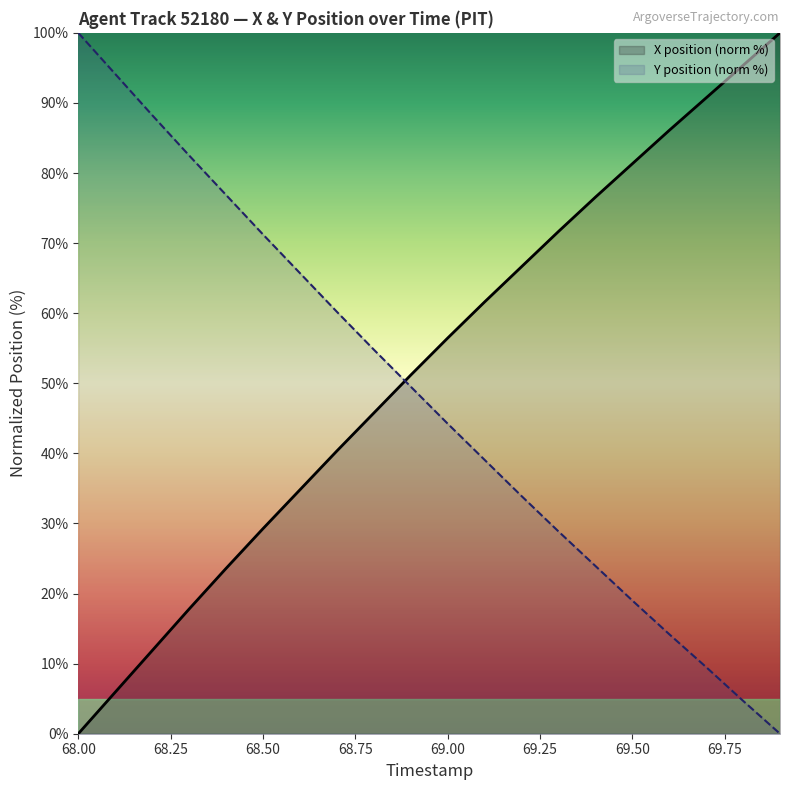

What is the difference between the maximum and minimum values in the X position (norm %) series?

100.0